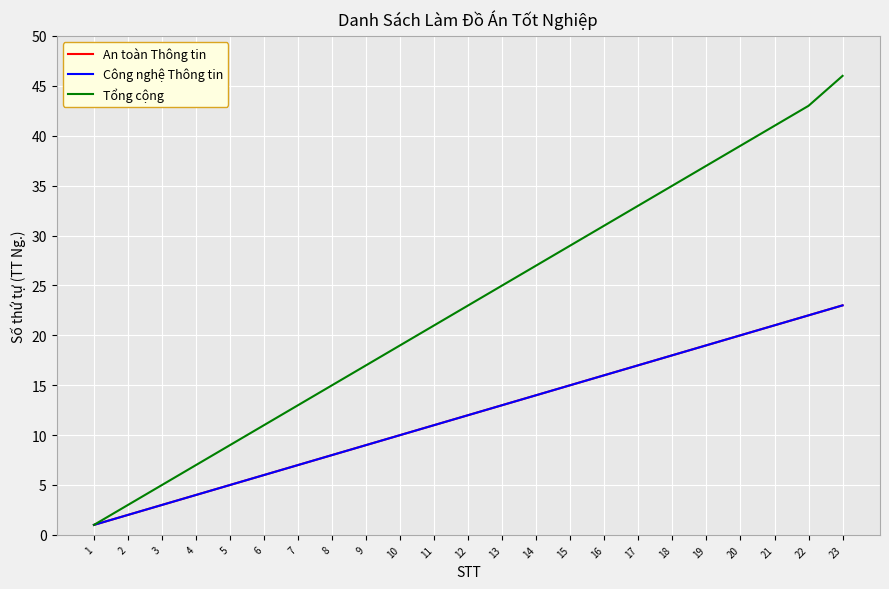

What is the spread (max minus min) of values at 13?

12